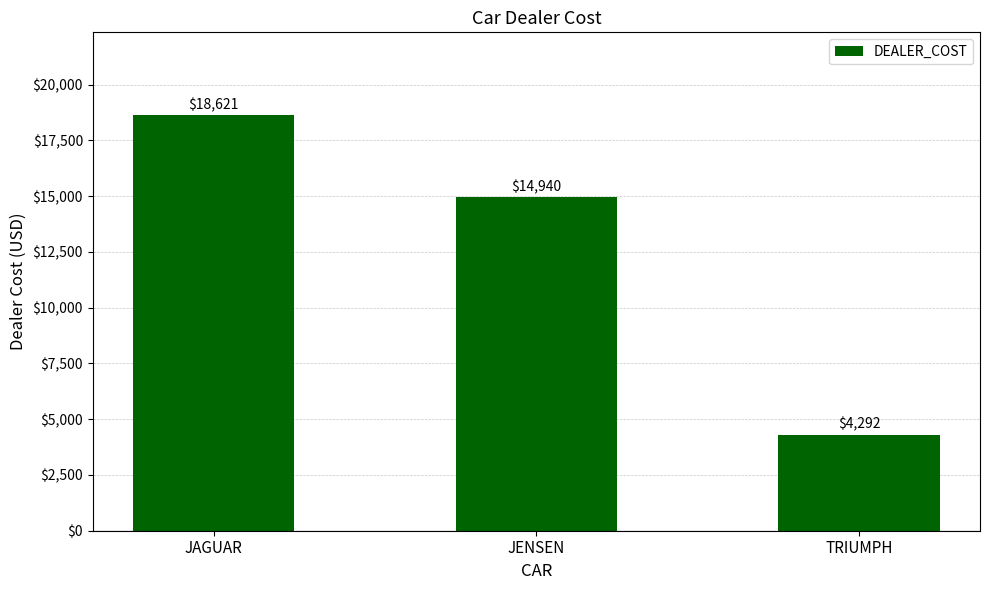

What is the change in value from JENSEN to TRIUMPH?

-10648